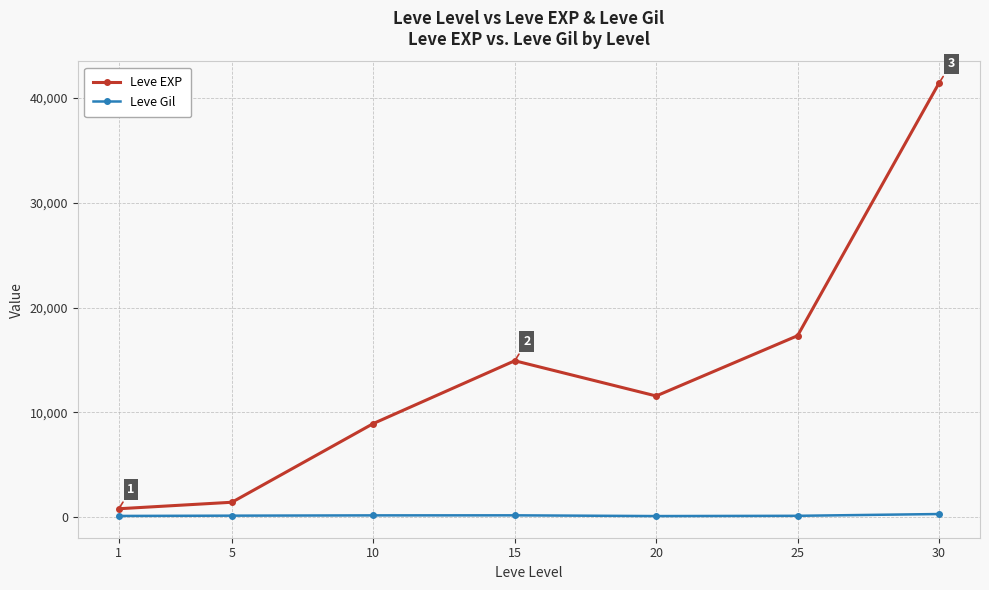

How many lines are shown in the chart?

2